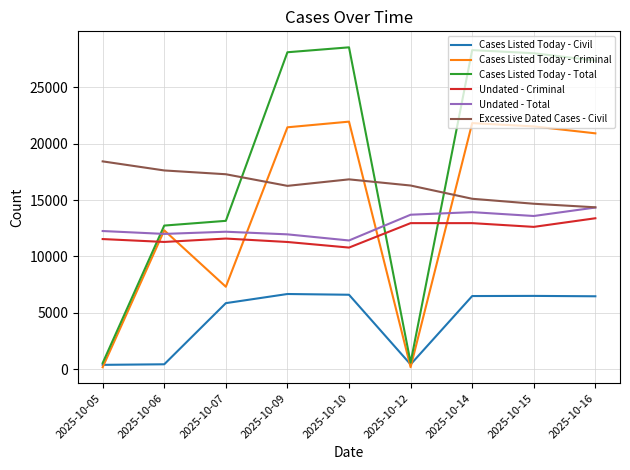

Which series has the largest total across all categories?

Cases Listed Today - Total